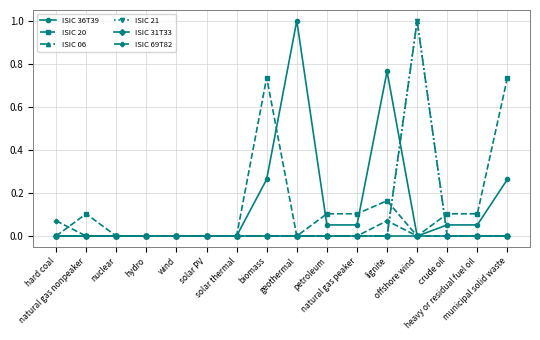

Reading left to right, what are all the values shown in this chart?

ISIC 36T39: 0.0	0.0	0.0	0.0	0.0	0.0	0.0	0.3	1.0	0.1	0.1	0.8	0.0	0.1	0.1	0.3
ISIC 20: 0.0	0.1	0.0	0.0	0.0	0.0	0.0	0.7	0.0	0.1	0.1	0.2	0.0	0.1	0.1	0.7
ISIC 06: 0.0	0.0	0.0	0.0	0.0	0.0	0.0	0.0	0.0	0.0	0.0	0.0	1.0	0.0	0.0	0.0
ISIC 21: 0.0	0.0	0.0	0.0	0.0	0.0	0.0	0.0	0.0	0.0	0.0	0.0	1.0	0.0	0.0	0.0
ISIC 31T33: 0.0	0.0	0.0	0.0	0.0	0.0	0.0	0.0	0.0	0.0	0.0	0.0	0.0	0.0	0.0	0.0
ISIC 69T82: 0.1	0.0	0.0	0.0	0.0	0.0	0.0	0.0	0.0	0.0	0.0	0.1	0.0	0.0	0.0	0.0